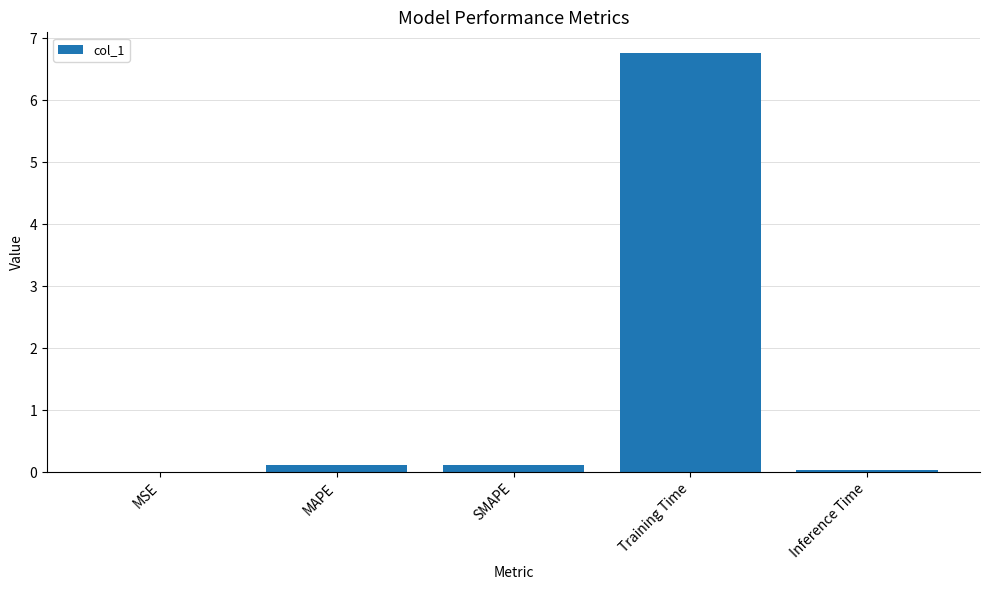

Is it true that the value at Training Time is 11.2?

False